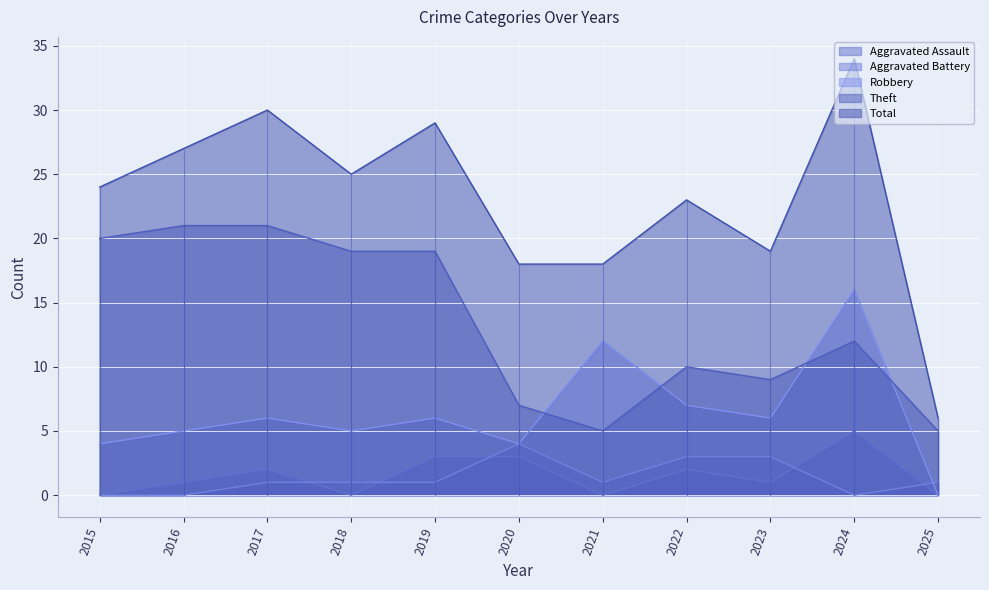

The value of Total at 2020 is 18. True or false?

True